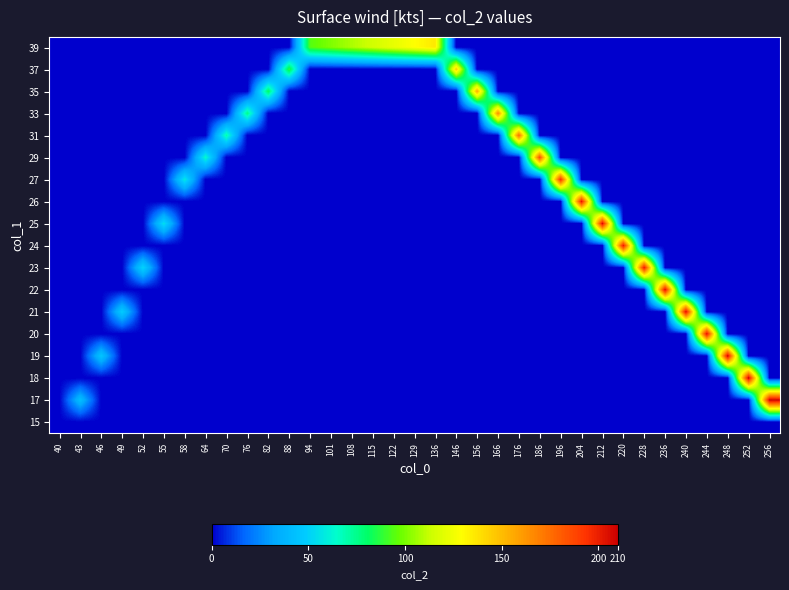

Reading left to right, list all the values displayed in this chart.

15: 40=0	43=0	46=0	49=0	52=0	55=0	58=0	64=0	70=0	76=0	82=0	88=0	94=0	101=0	108=0	115=0	122=0	129=0	136=0	146=0	156=0	166=0	176=0	186=0	196=0	204=0	212=0	220=0	228=0	236=0	240=0	244=0	248=0	252=0	256=0
17: 40=0	43=43	46=0	49=0	52=0	55=0	58=0	64=0	70=0	76=0	82=0	88=0	94=0	101=0	108=0	115=0	122=0	129=0	136=0	146=0	156=0	166=0	176=0	186=0	196=0	204=0	212=0	220=0	228=0	236=0	240=0	244=0	248=0	252=0	256=210
18: 40=0	43=0	46=0	49=0	52=0	55=0	58=0	64=0	70=0	76=0	82=0	88=0	94=0	101=0	108=0	115=0	122=0	129=0	136=0	146=0	156=0	166=0	176=0	186=0	196=0	204=0	212=0	220=0	228=0	236=0	240=0	244=0	248=0	252=211	256=0
19: 40=0	43=0	46=46	49=0	52=0	55=0	58=0	64=0	70=0	76=0	82=0	88=0	94=0	101=0	108=0	115=0	122=0	129=0	136=0	146=0	156=0	166=0	176=0	186=0	196=0	204=0	212=0	220=0	228=0	236=0	240=0	244=0	248=210	252=0	256=0
20: 40=0	43=0	46=0	49=0	52=0	55=0	58=0	64=0	70=0	76=0	82=0	88=0	94=0	101=0	108=0	115=0	122=0	129=0	136=0	146=0	156=0	166=0	176=0	186=0	196=0	204=0	212=0	220=0	228=0	236=0	240=0	244=206	248=0	252=0	256=0
21: 40=0	43=0	46=0	49=49	52=0	55=0	58=0	64=0	70=0	76=0	82=0	88=0	94=0	101=0	108=0	115=0	122=0	129=0	136=0	146=0	156=0	166=0	176=0	186=0	196=0	204=0	212=0	220=0	228=0	236=0	240=207	244=0	248=0	252=0	256=0
22: 40=0	43=0	46=0	49=0	52=0	55=0	58=0	64=0	70=0	76=0	82=0	88=0	94=0	101=0	108=0	115=0	122=0	129=0	136=0	146=0	156=0	166=0	176=0	186=0	196=0	204=0	212=0	220=0	228=0	236=207	240=0	244=0	248=0	252=0	256=0
23: 40=0	43=0	46=0	49=0	52=52	55=0	58=0	64=0	70=0	76=0	82=0	88=0	94=0	101=0	108=0	115=0	122=0	129=0	136=0	146=0	156=0	166=0	176=0	186=0	196=0	204=0	212=0	220=0	228=203	236=0	240=0	244=0	248=0	252=0	256=0
24: 40=0	43=0	46=0	49=0	52=0	55=0	58=0	64=0	70=0	76=0	82=0	88=0	94=0	101=0	108=0	115=0	122=0	129=0	136=0	146=0	156=0	166=0	176=0	186=0	196=0	204=0	212=0	220=202	228=0	236=0	240=0	244=0	248=0	252=0	256=0
25: 40=0	43=0	46=0	49=0	52=0	55=55	58=0	64=0	70=0	76=0	82=0	88=0	94=0	101=0	108=0	115=0	122=0	129=0	136=0	146=0	156=0	166=0	176=0	186=0	196=0	204=0	212=207	220=0	228=0	236=0	240=0	244=0	248=0	252=0	256=0
26: 40=0	43=0	46=0	49=0	52=0	55=0	58=0	64=0	70=0	76=0	82=0	88=0	94=0	101=0	108=0	115=0	122=0	129=0	136=0	146=0	156=0	166=0	176=0	186=0	196=0	204=204	212=0	220=0	228=0	236=0	240=0	244=0	248=0	252=0	256=0
27: 40=0	43=0	46=0	49=0	52=0	55=0	58=58	64=0	70=0	76=0	82=0	88=0	94=0	101=0	108=0	115=0	122=0	129=0	136=0	146=0	156=0	166=0	176=0	186=0	196=196	204=0	212=0	220=0	228=0	236=0	240=0	244=0	248=0	252=0	256=0
29: 40=0	43=0	46=0	49=0	52=0	55=0	58=0	64=64	70=0	76=0	82=0	88=0	94=0	101=0	108=0	115=0	122=0	129=0	136=0	146=0	156=0	166=0	176=0	186=186	196=0	204=0	212=0	220=0	228=0	236=0	240=0	244=0	248=0	252=0	256=0
31: 40=0	43=0	46=0	49=0	52=0	55=0	58=0	64=0	70=70	76=0	82=0	88=0	94=0	101=0	108=0	115=0	122=0	129=0	136=0	146=0	156=0	166=0	176=176	186=0	196=0	204=0	212=0	220=0	228=0	236=0	240=0	244=0	248=0	252=0	256=0
33: 40=0	43=0	46=0	49=0	52=0	55=0	58=0	64=0	70=0	76=76	82=0	88=0	94=0	101=0	108=0	115=0	122=0	129=0	136=0	146=0	156=0	166=166	176=0	186=0	196=0	204=0	212=0	220=0	228=0	236=0	240=0	244=0	248=0	252=0	256=0
35: 40=0	43=0	46=0	49=0	52=0	55=0	58=0	64=0	70=0	76=0	82=82	88=0	94=0	101=0	108=0	115=0	122=0	129=0	136=0	146=0	156=156	166=0	176=0	186=0	196=0	204=0	212=0	220=0	228=0	236=0	240=0	244=0	248=0	252=0	256=0
37: 40=0	43=0	46=0	49=0	52=0	55=0	58=0	64=0	70=0	76=0	82=0	88=88	94=0	101=0	108=0	115=0	122=0	129=0	136=0	146=146	156=0	166=0	176=0	186=0	196=0	204=0	212=0	220=0	228=0	236=0	240=0	244=0	248=0	252=0	256=0
39: 40=0	43=0	46=0	49=0	52=0	55=0	58=0	64=0	70=0	76=0	82=0	88=0	94=94	101=101	108=108	115=115	122=122	129=129	136=136	146=0	156=0	166=0	176=0	186=0	196=0	204=0	212=0	220=0	228=0	236=0	240=0	244=0	248=0	252=0	256=0